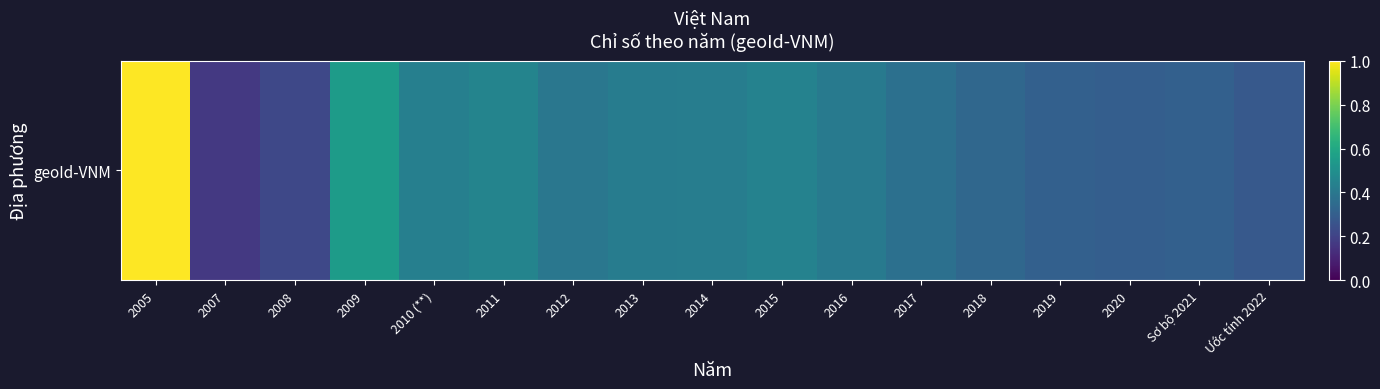

Reading left to right, extract all data points from this chart.

2005=1.0	2007=0.2	2008=0.2	2009=0.5	2010 (**)=0.4	2011=0.4	2012=0.4	2013=0.4	2014=0.4	2015=0.4	2016=0.4	2017=0.4	2018=0.3	2019=0.3	2020=0.3	Sơ bộ 2021=0.3	Ước tính 2022=0.3